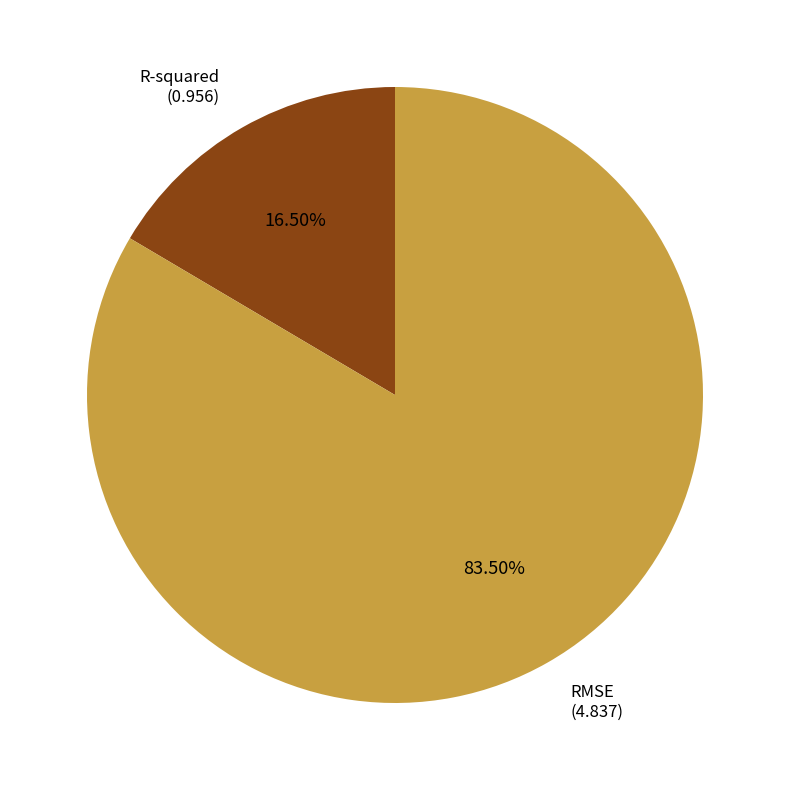

Combined, do R-squared and RMSE account for over 50%?

Yes